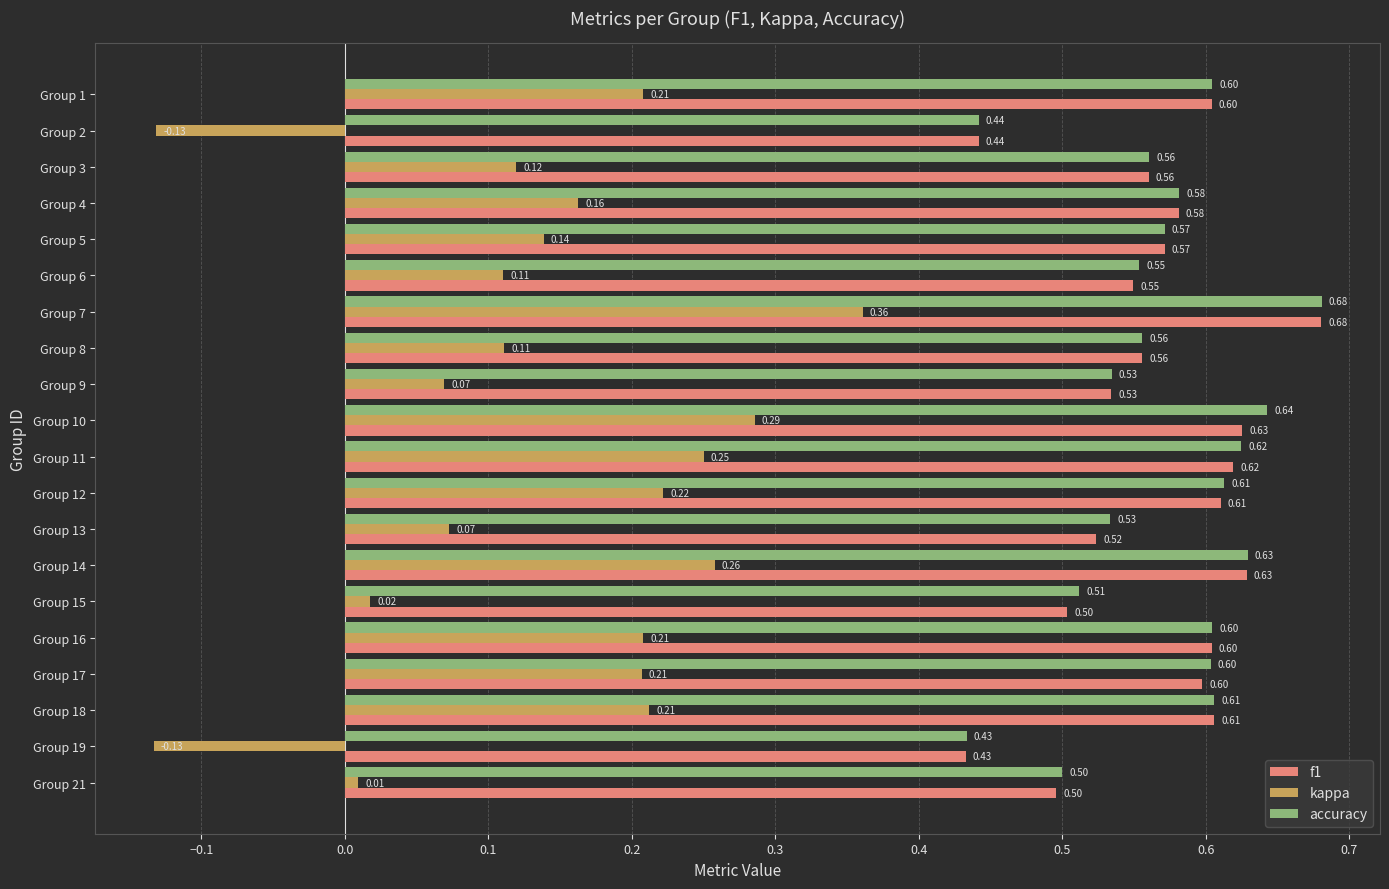

What is the average value of the f1 series?

0.6